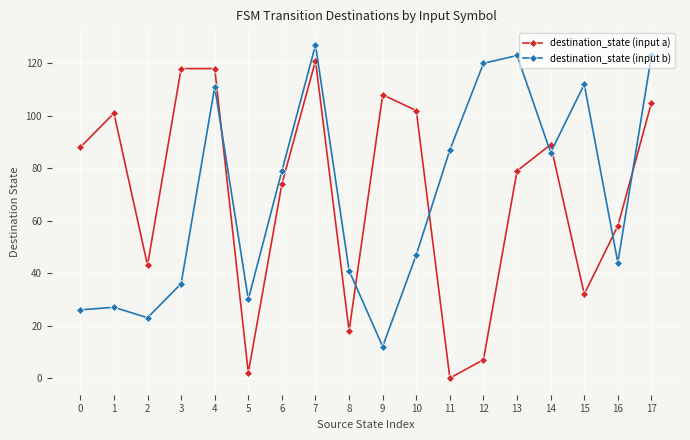

True or false: destination_state (input b) has a value of 111 at 4.

True